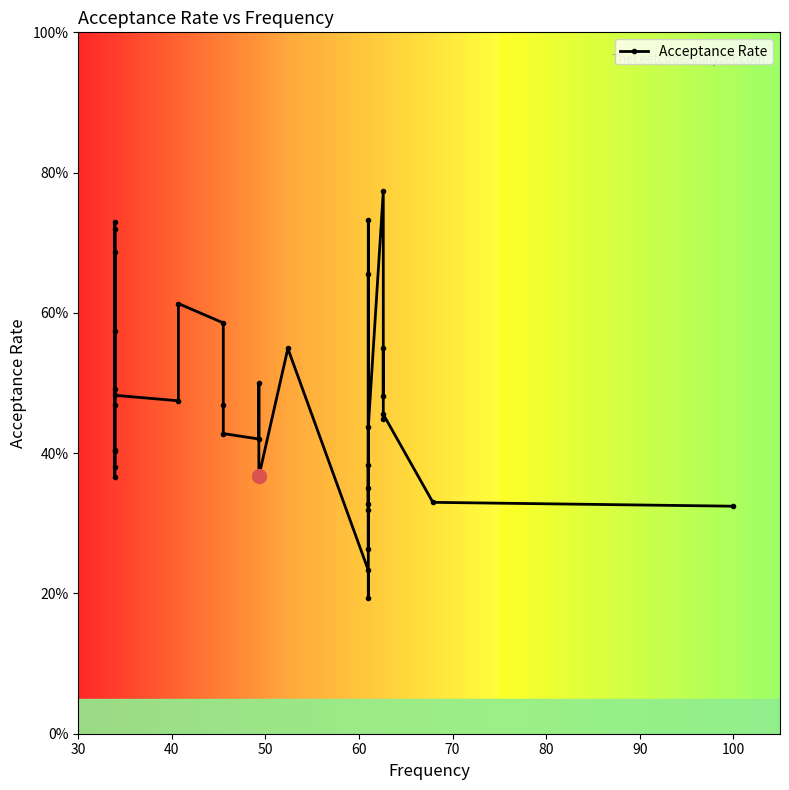

What is the value of the 11th point from the left?

0.5